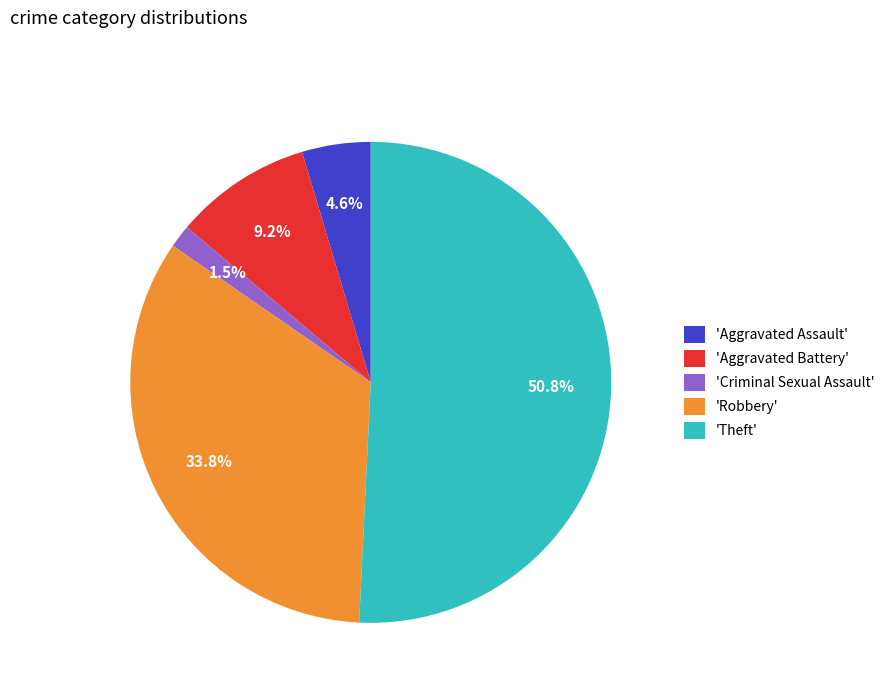

Combined, do 'Robbery' and 'Aggravated Assault' account for over 50%?

No